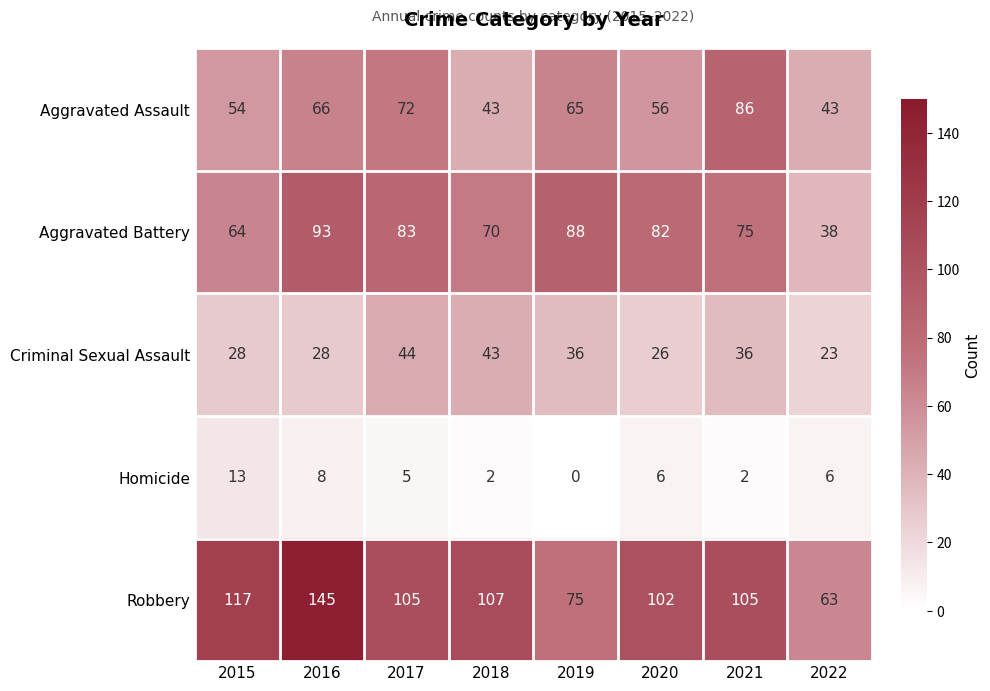

What is the sum of all Criminal Sexual Assault values?

264